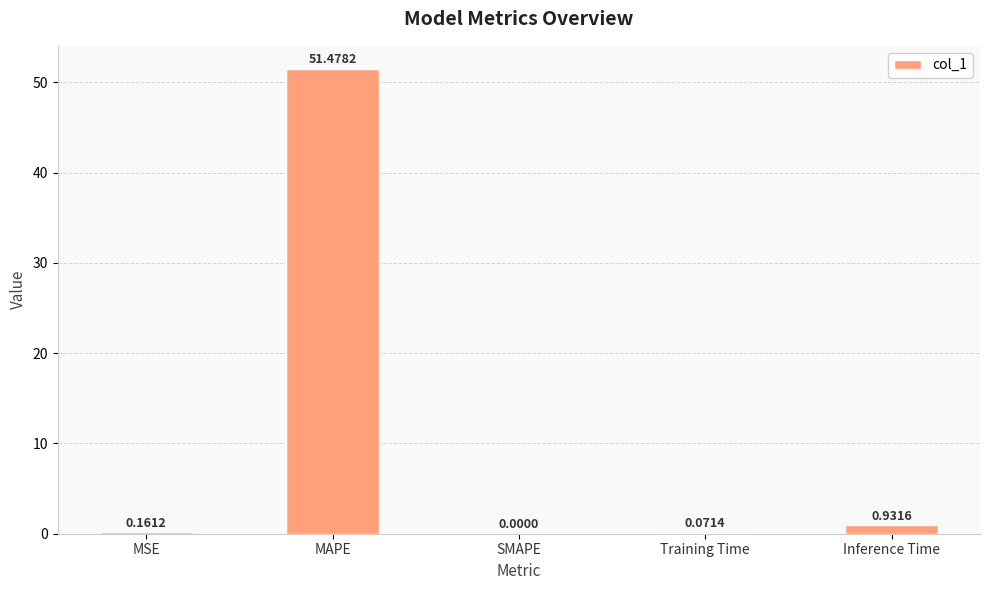

Which has a higher value, Training Time or SMAPE?

Training Time